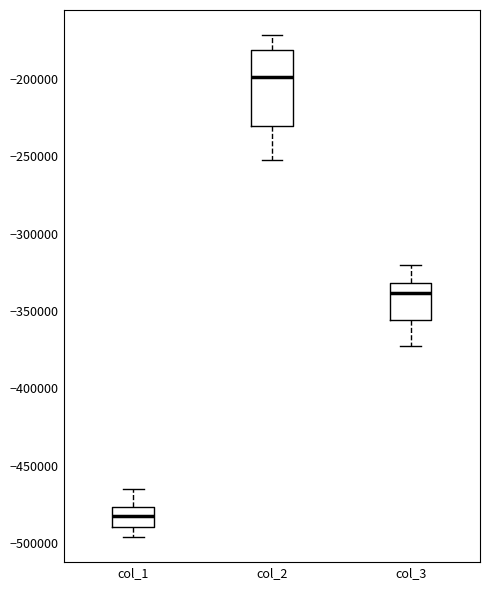

Reading left to right, transcribe this box plot: for each box, give where its median line is, the range the box spans, and where its two whiskers end, as read against the y-axis. The values are not printed on the chart, so give them approximately, as read against the axis.

col_1: median -485000, box -490000 to -475000, whiskers -495000 to -465000
col_2: median -200000, box -230000 to -180000, whiskers -250000 to -170000
col_3: median -340000, box -355000 to -330000, whiskers -375000 to -320000